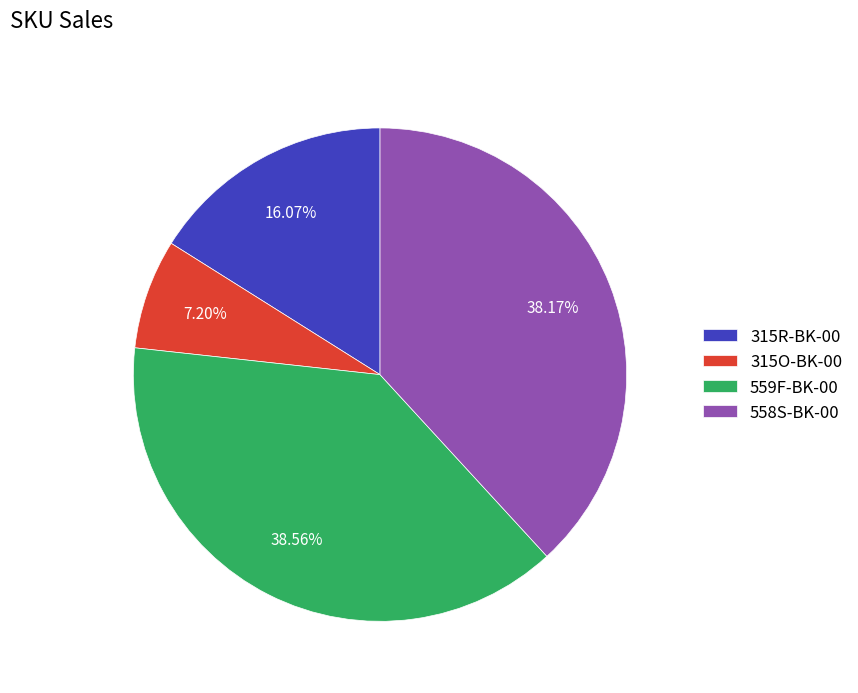

To the nearest percent, what is the average slice percentage?

25%